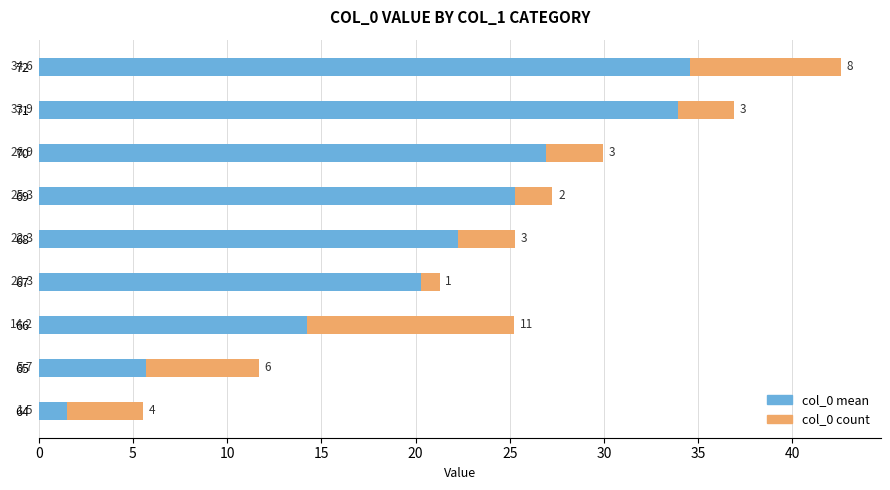

What is the sum of all col_0 mean values?

184.7